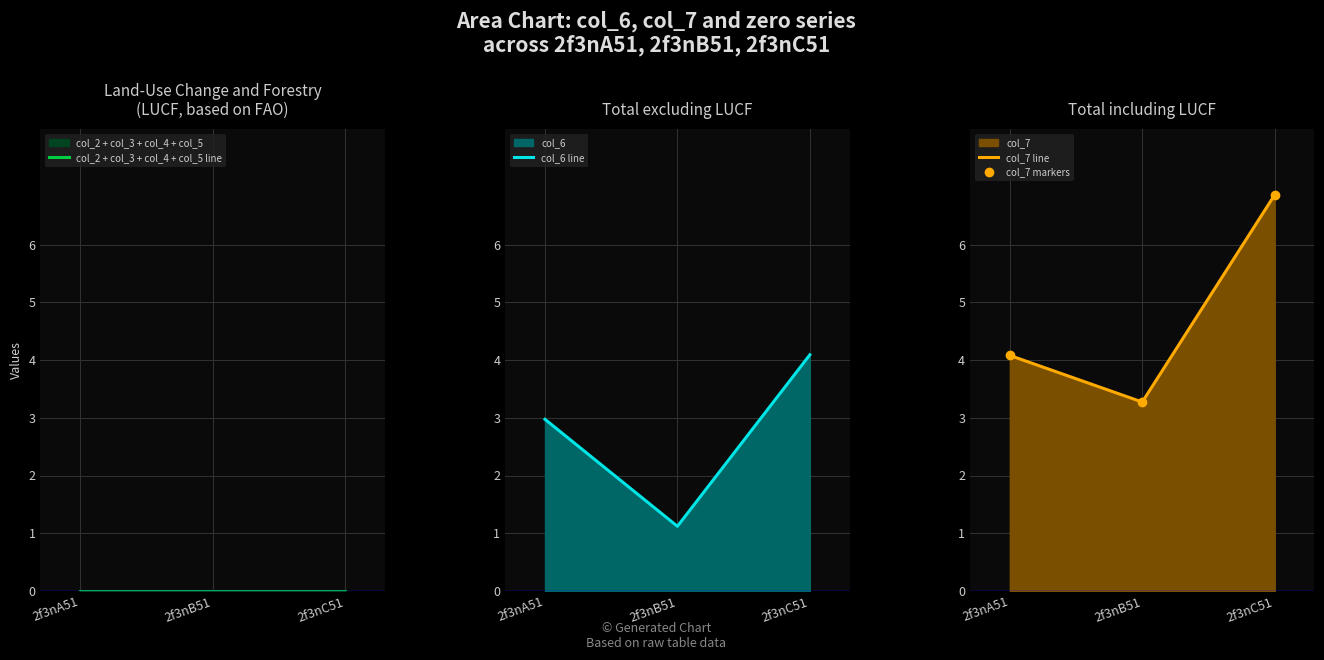

What is the label of the 3rd point from the right?

2f3nA51